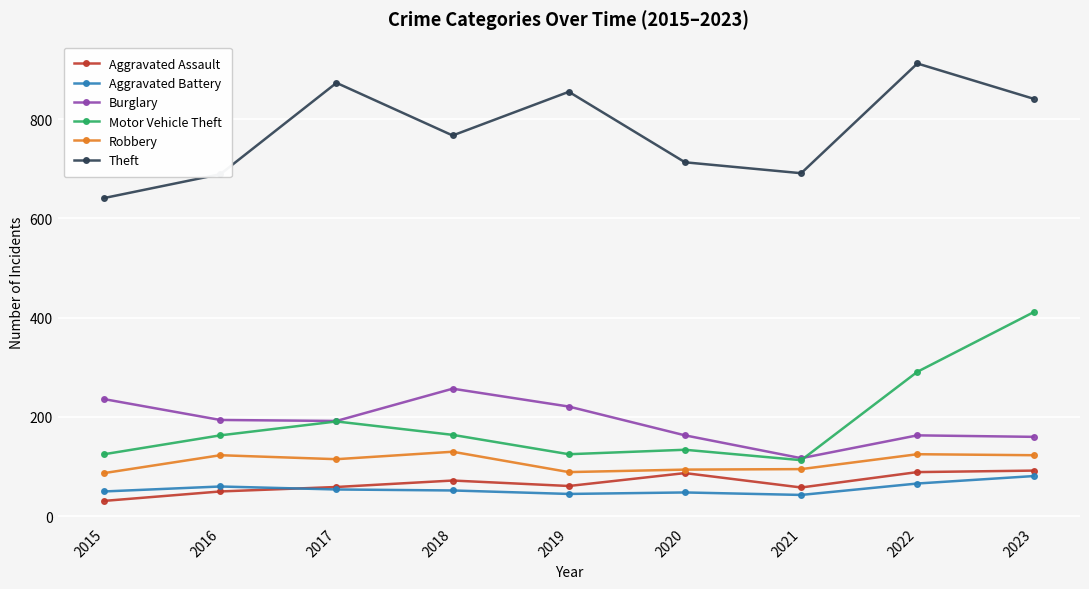

At 2022, list the series in order from smallest to largest.

Aggravated Battery, Aggravated Assault, Robbery, Burglary, Motor Vehicle Theft, Theft